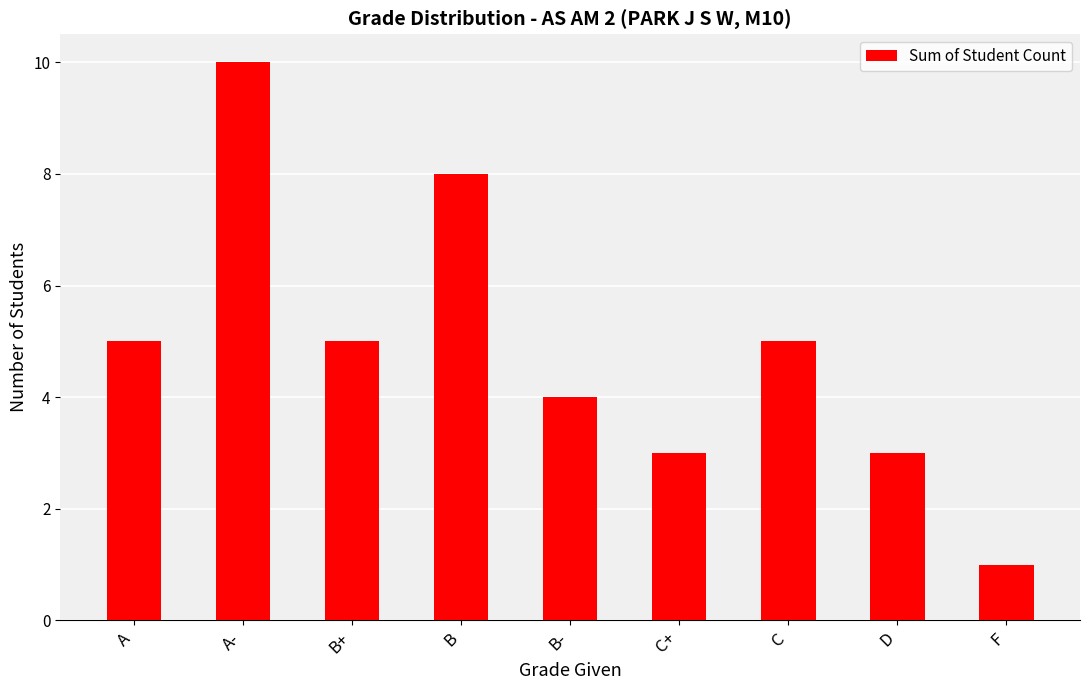

What is the change in value from B- to C?

+1